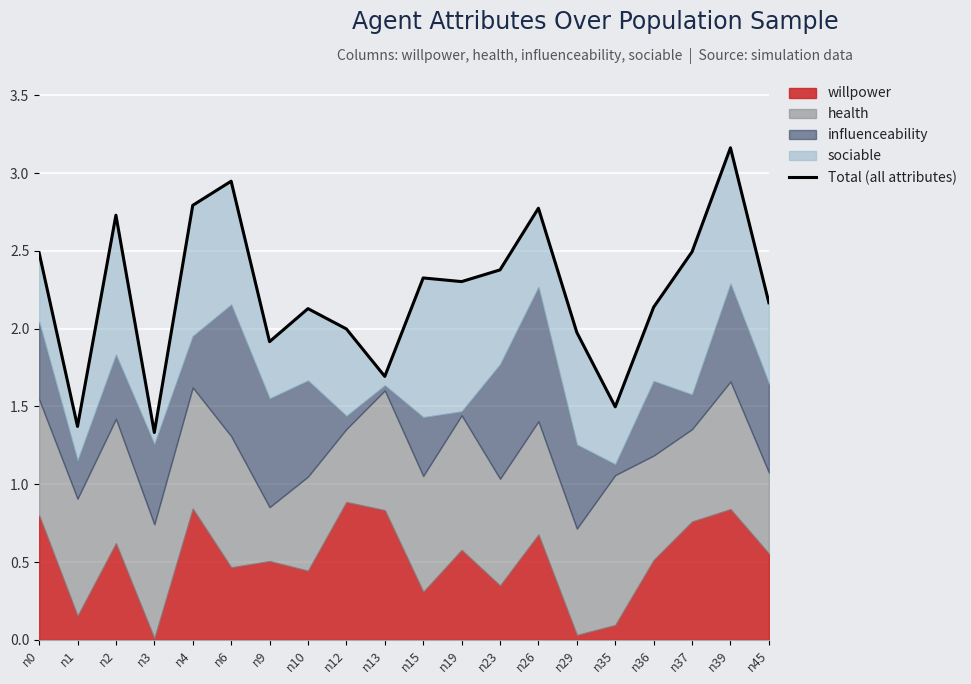

What is the approximate value at n12?

2.0